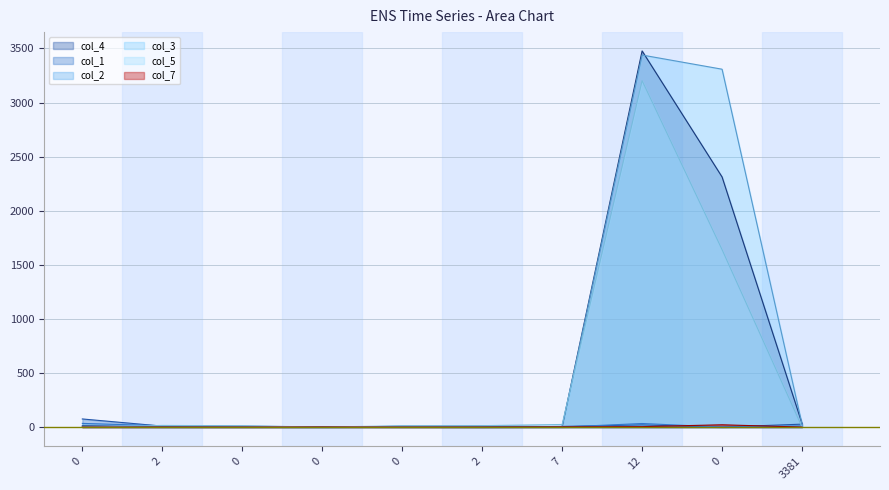

Does the chart display data point markers on the line(s)?

No